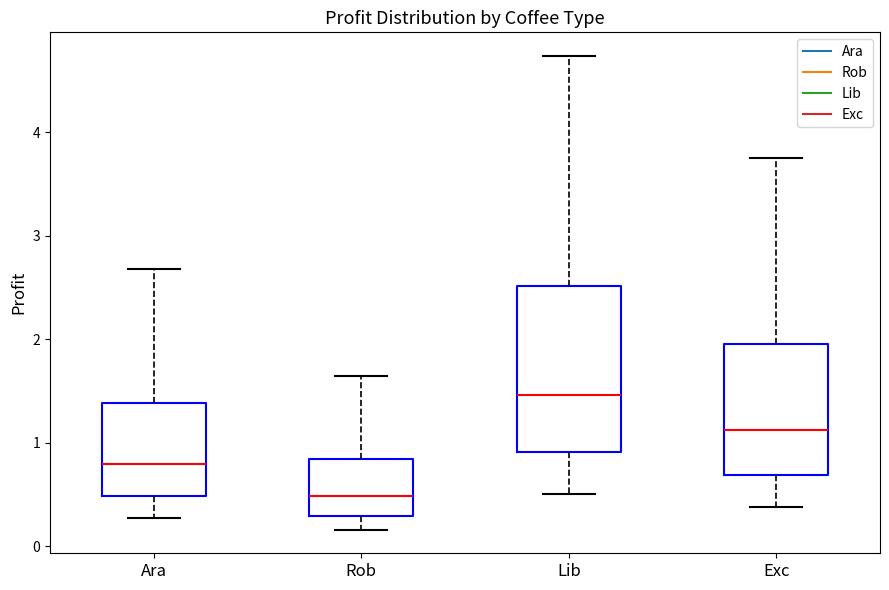

Which box is the tallest, from its lower edge to its upper edge?

Lib